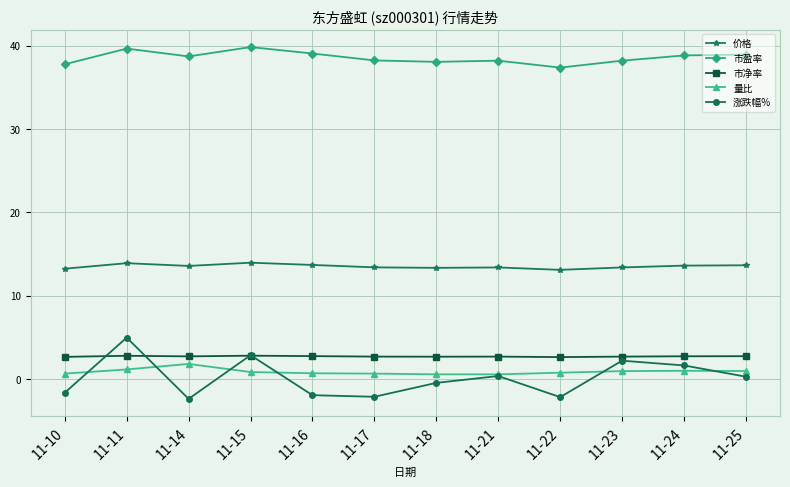

At which category does 涨跌幅% reach its first local valley?

11-14